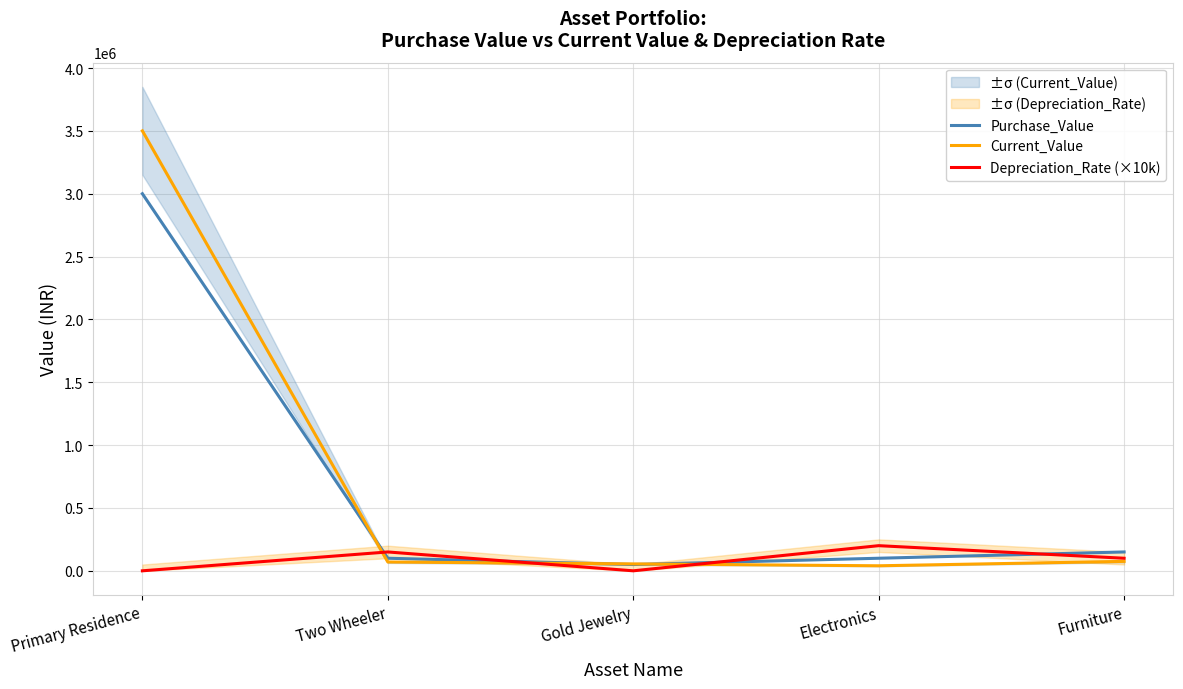

What is the spread (max minus min) of values at Primary Residence?

3500000